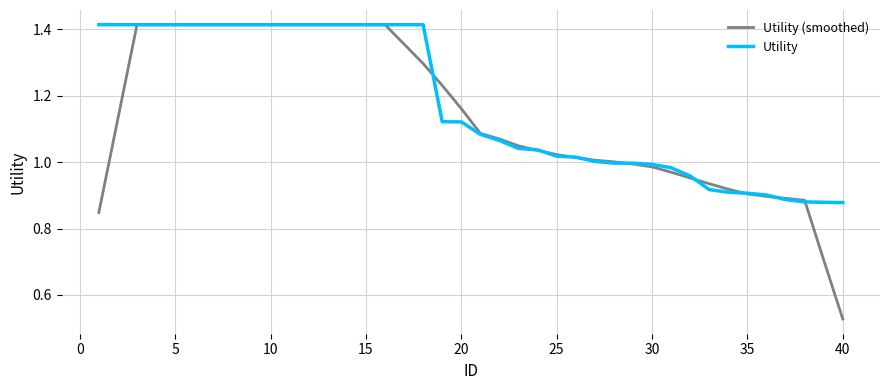

Which series has the widest spread of values?

Utility (smoothed)